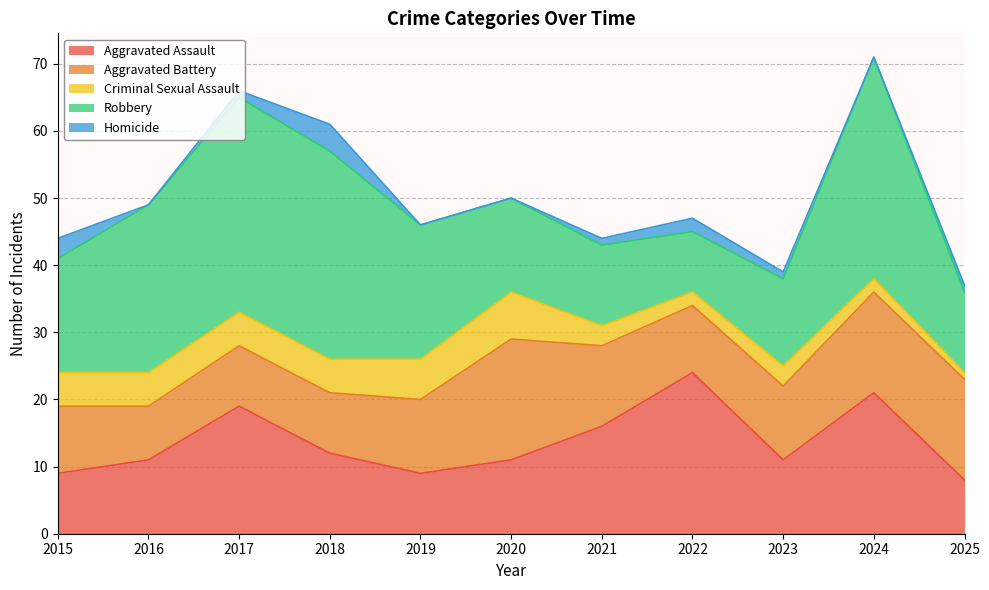

Where do Aggravated Assault and Robbery first cross each other?

2020 and 2021